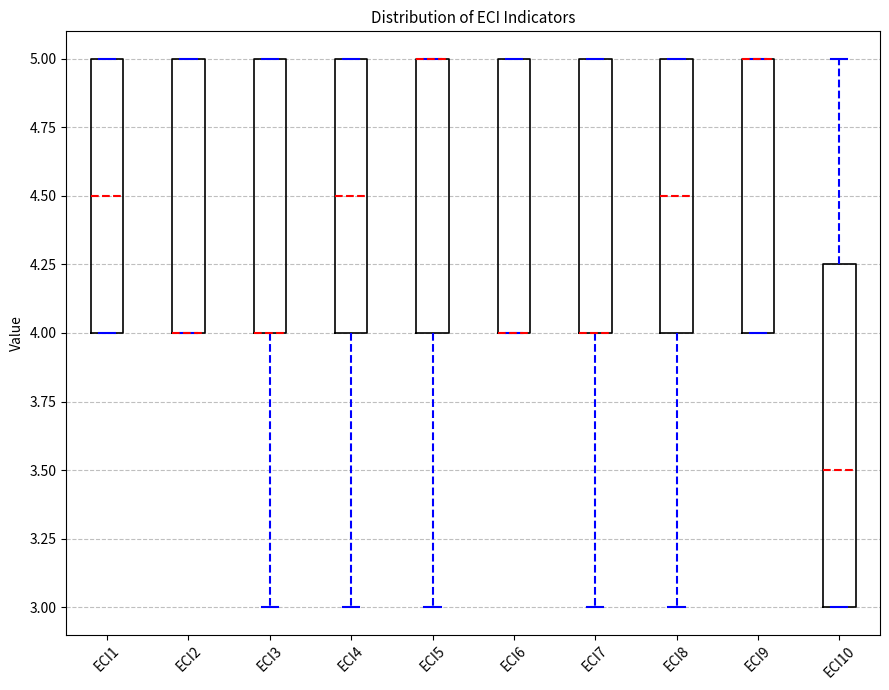

Where is the upper edge of the box for ECI6 on the y-axis? The values are not printed on the chart, so give them approximately, as read against the axis.

5.00